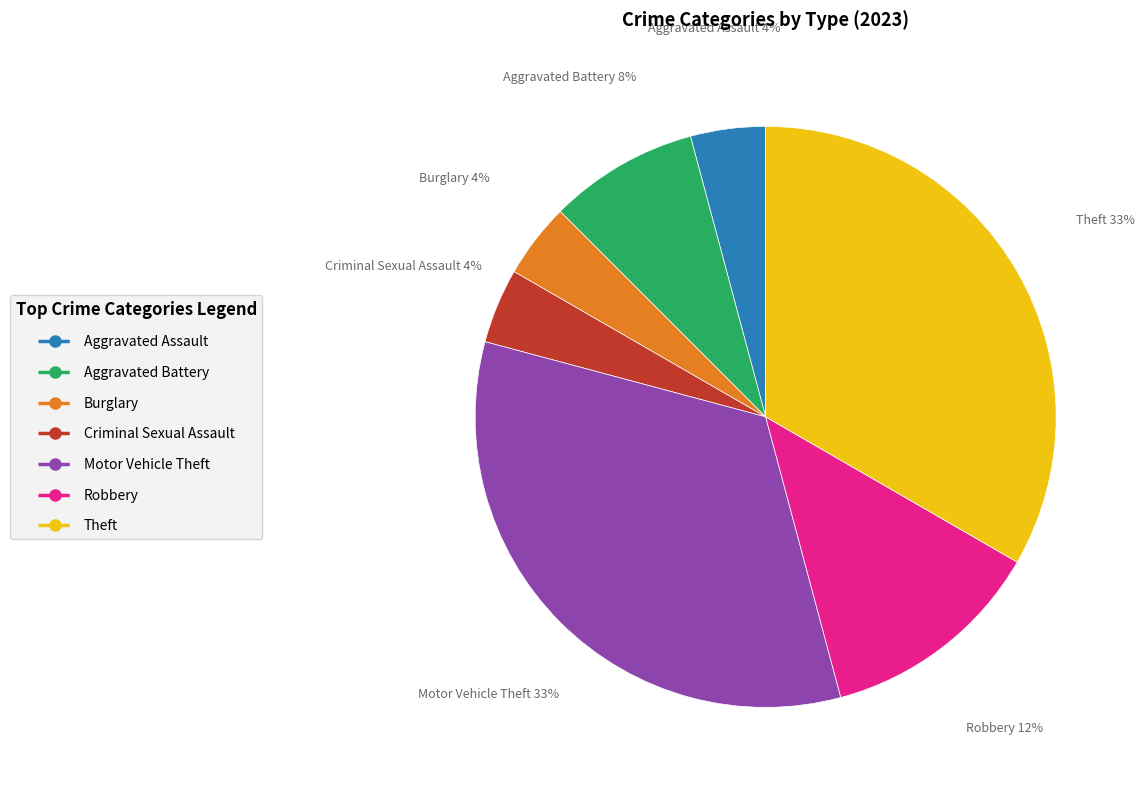

Is the sum of Motor Vehicle Theft and Aggravated Battery greater than half?

No